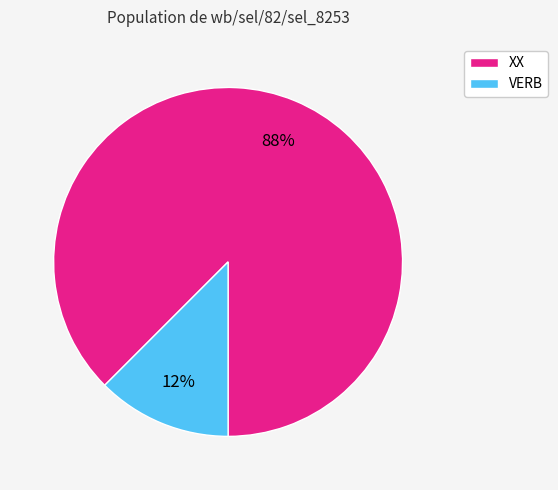

How many slices are in this pie chart?

2